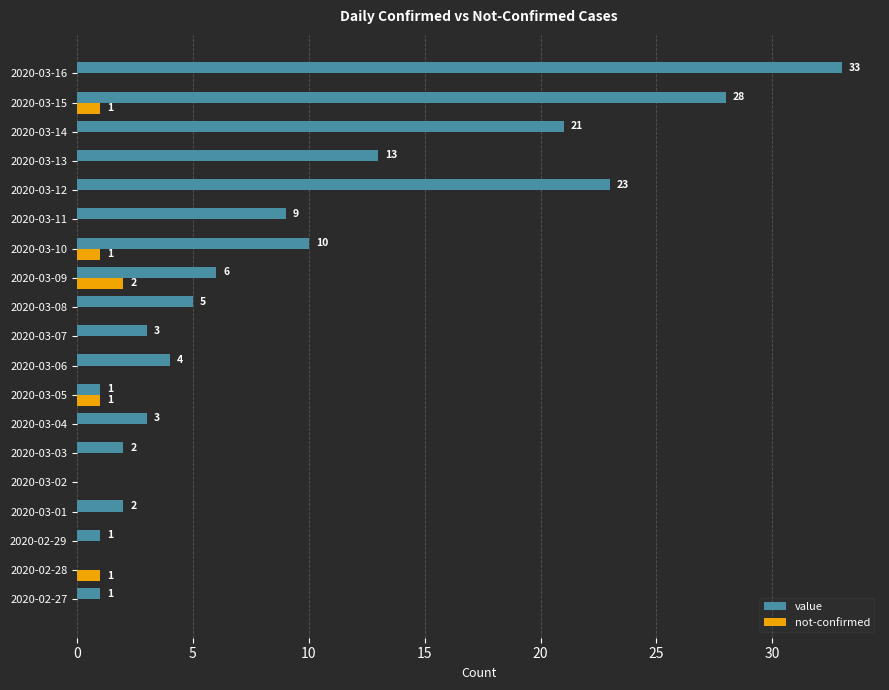

At which category is the sum across all series the highest?

2020-03-16